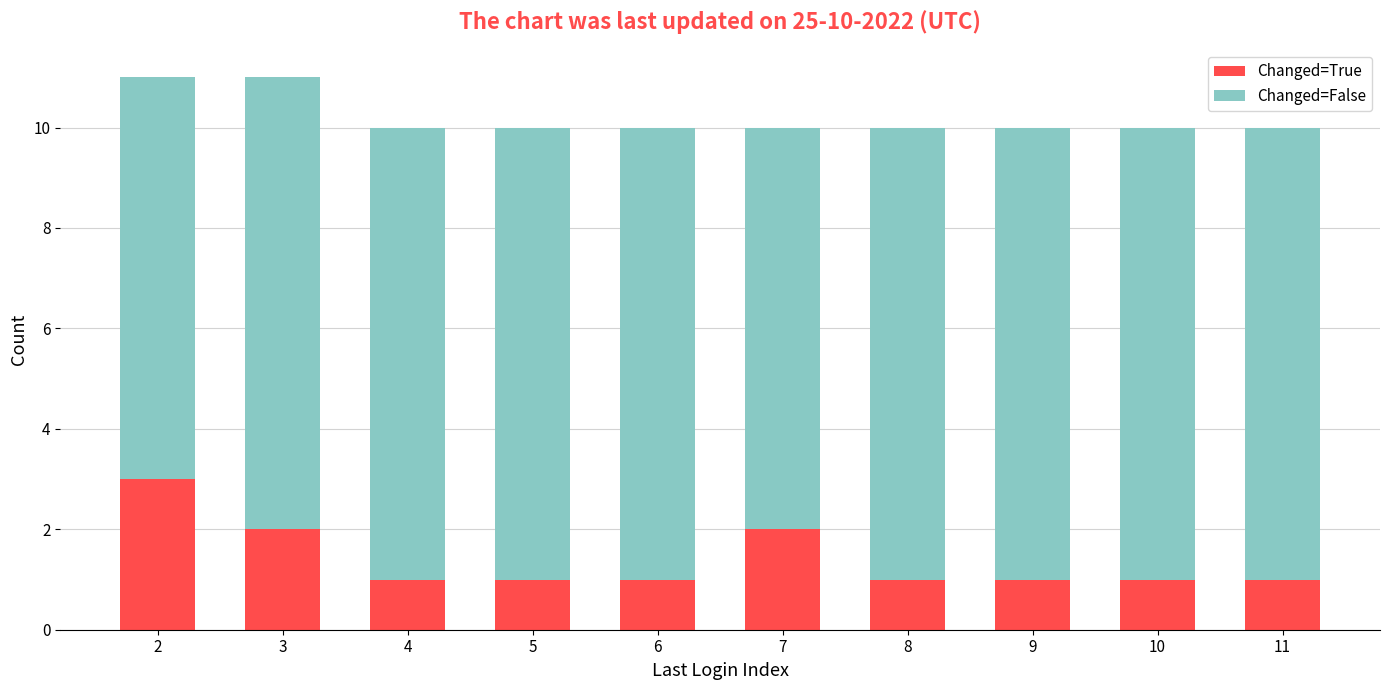

Count the Changed=True values in the range 1 to 2.

9